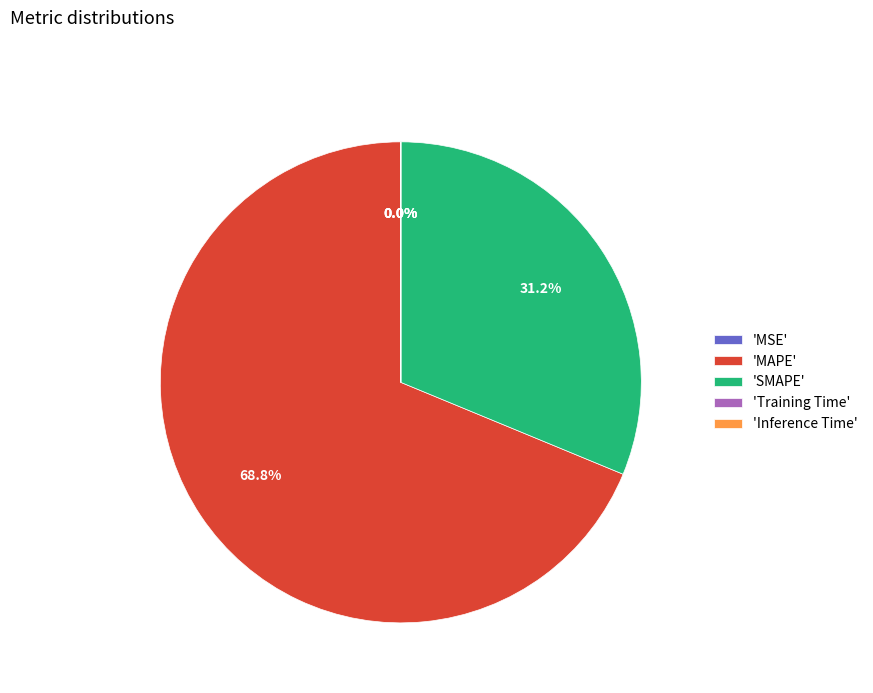

Is there a majority slice in this chart?

Yes